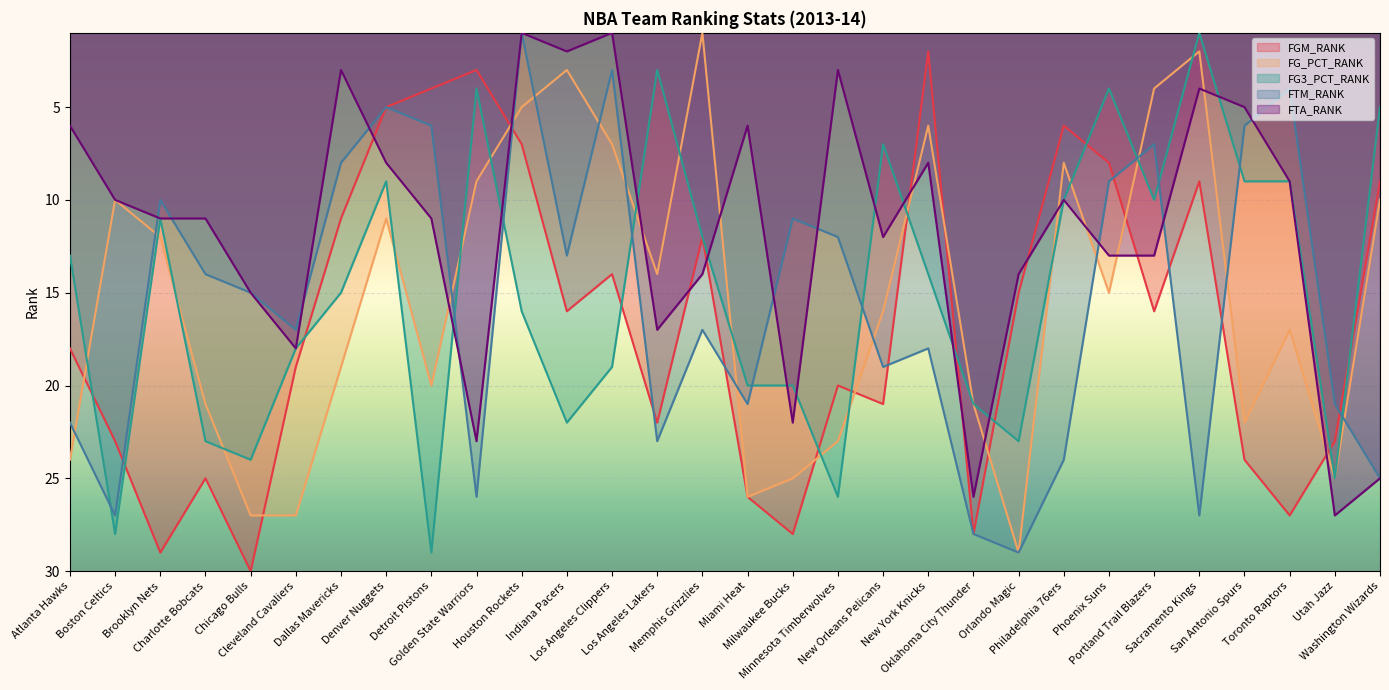

Does the chart display data point markers on the line(s)?

No